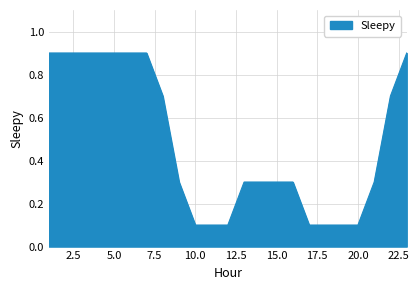

What is the maximum value shown in the chart?

0.9